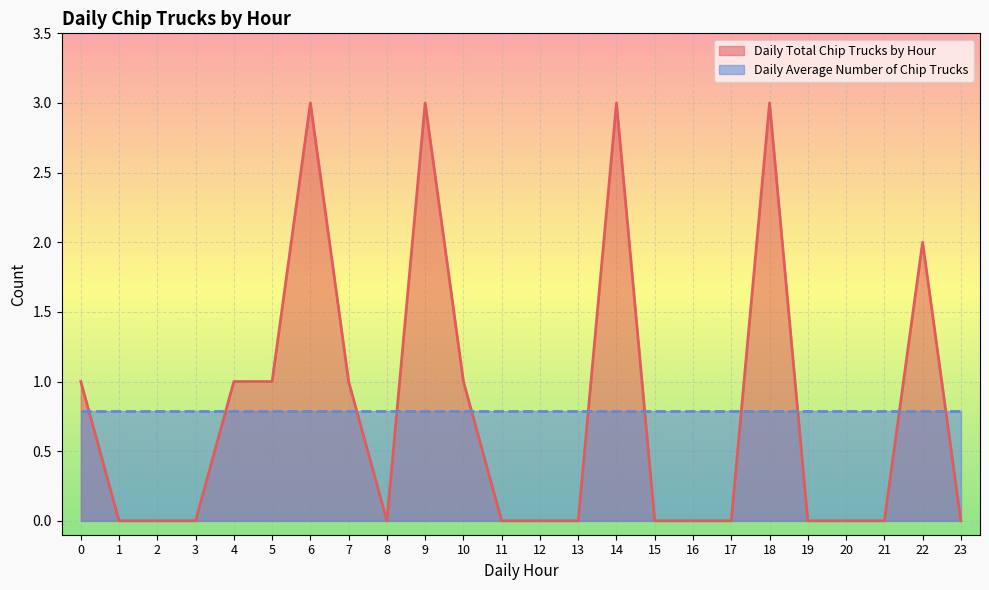

Which category has the highest value across all series?

6